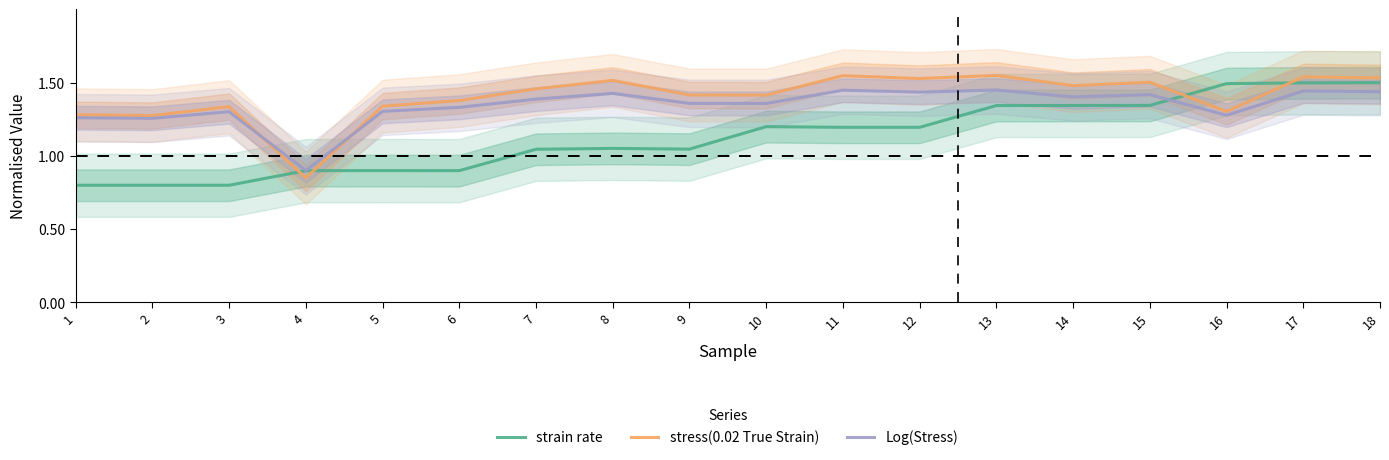

Between 4 and 5, which series saw the biggest shift?

stress(0.02 True Strain)